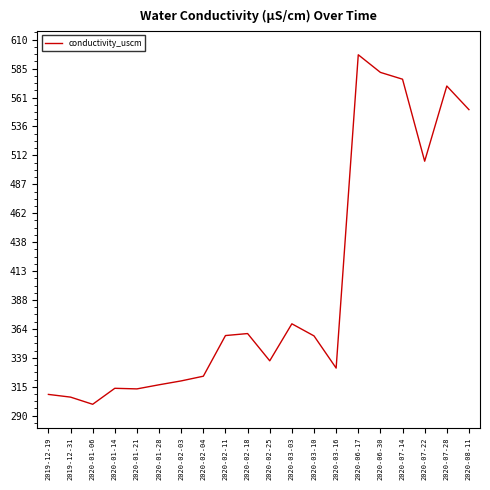

At which label is the value closest to 448?

2020-07-22